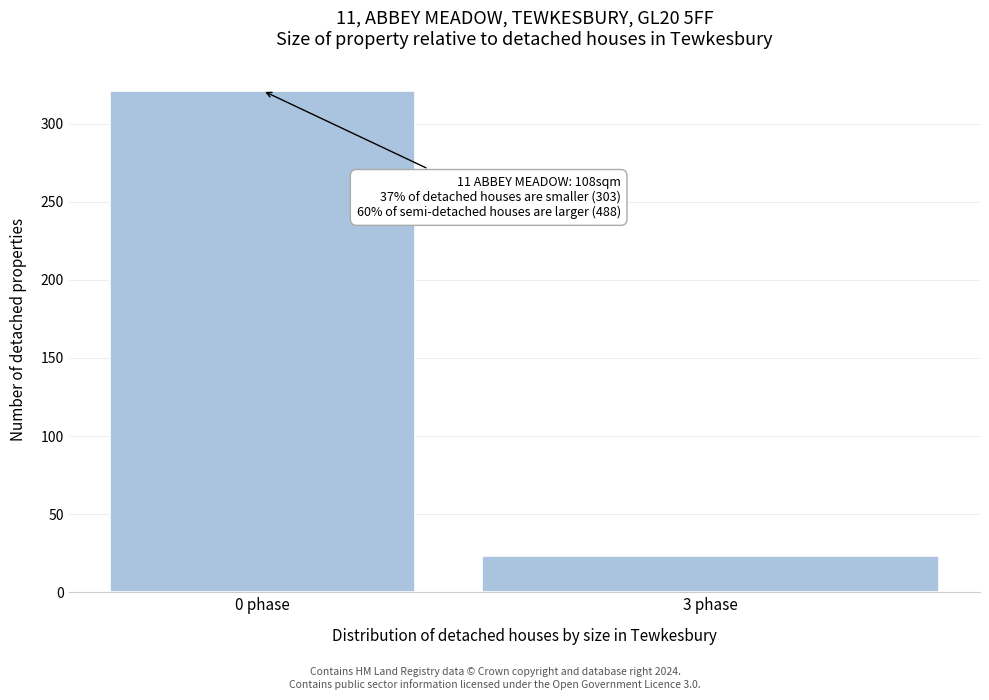

Reading left to right, transcribe all the data shown in this chart.

0 phase=321	3 phase=23